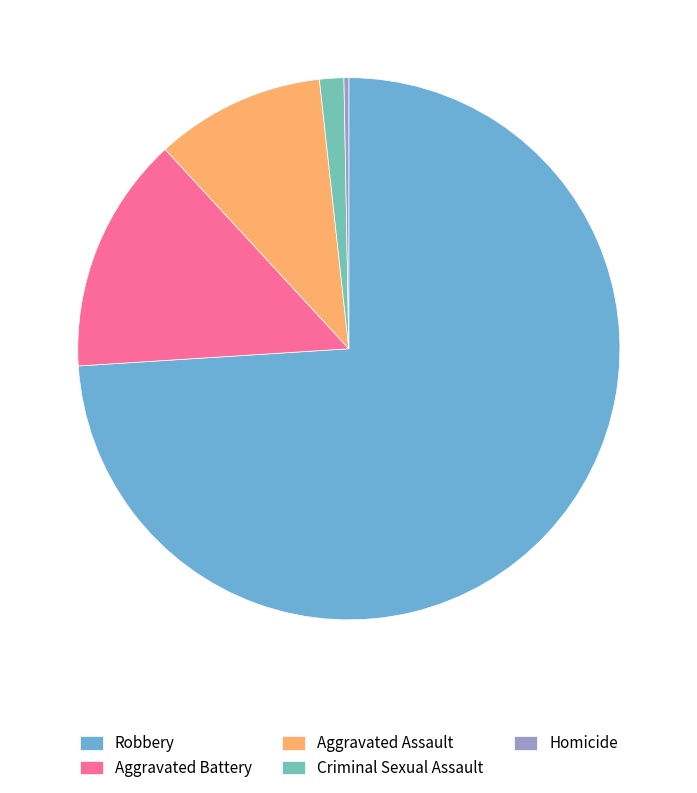

Which has a higher value, Robbery or Criminal Sexual Assault?

Robbery